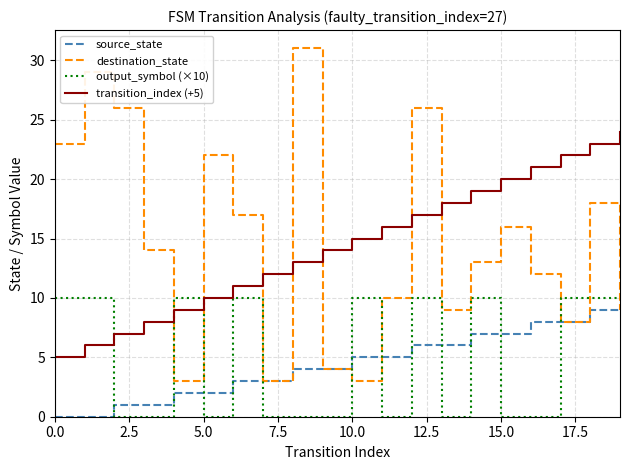

True or false: transition_index (+5) and source_state cross at least once.

False